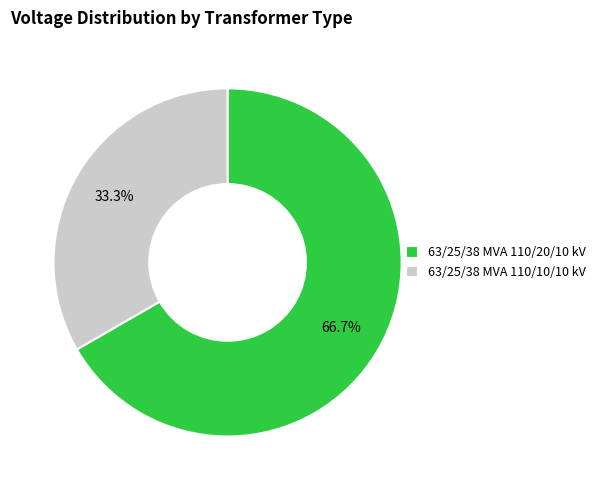

What is the largest slice in the pie chart?

63/25/38 MVA 110/20/10 kV